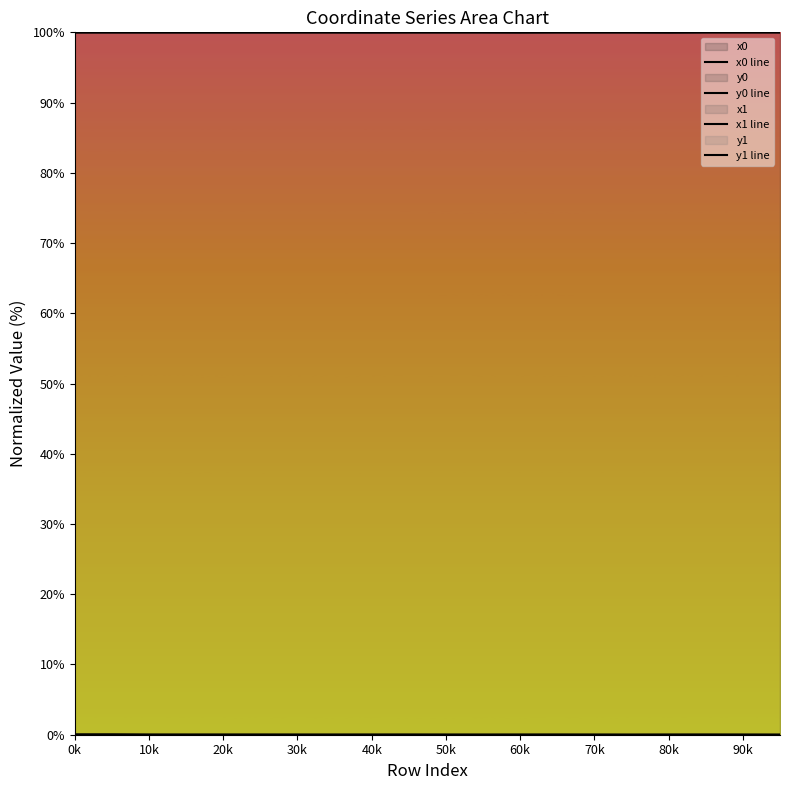

Where is the first local minimum for y1 line?

20k